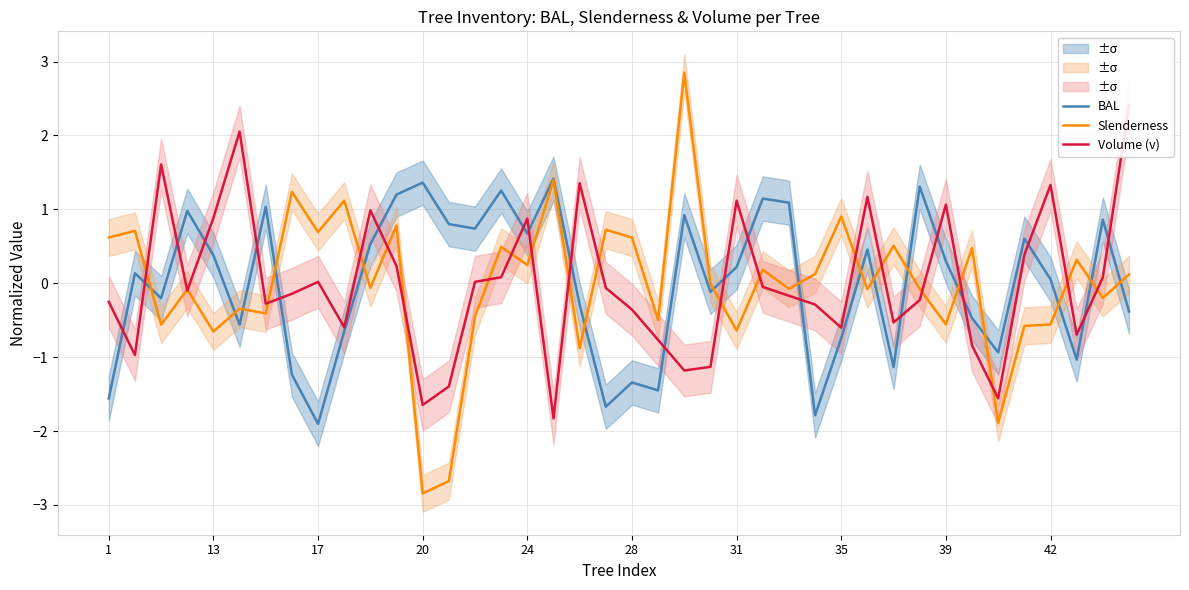

The BAL series shows 1.1 at 24. True or false?

False